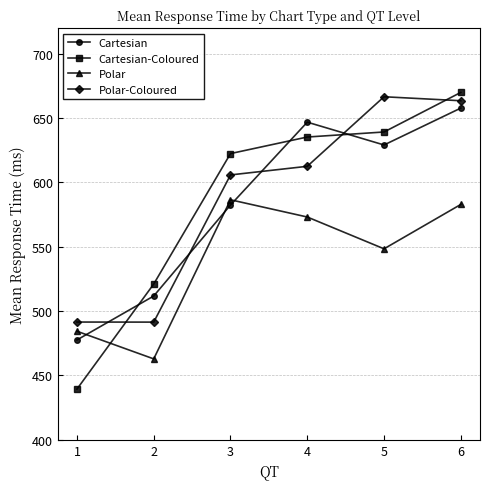

What is the sum of all Cartesian values?

3505.6